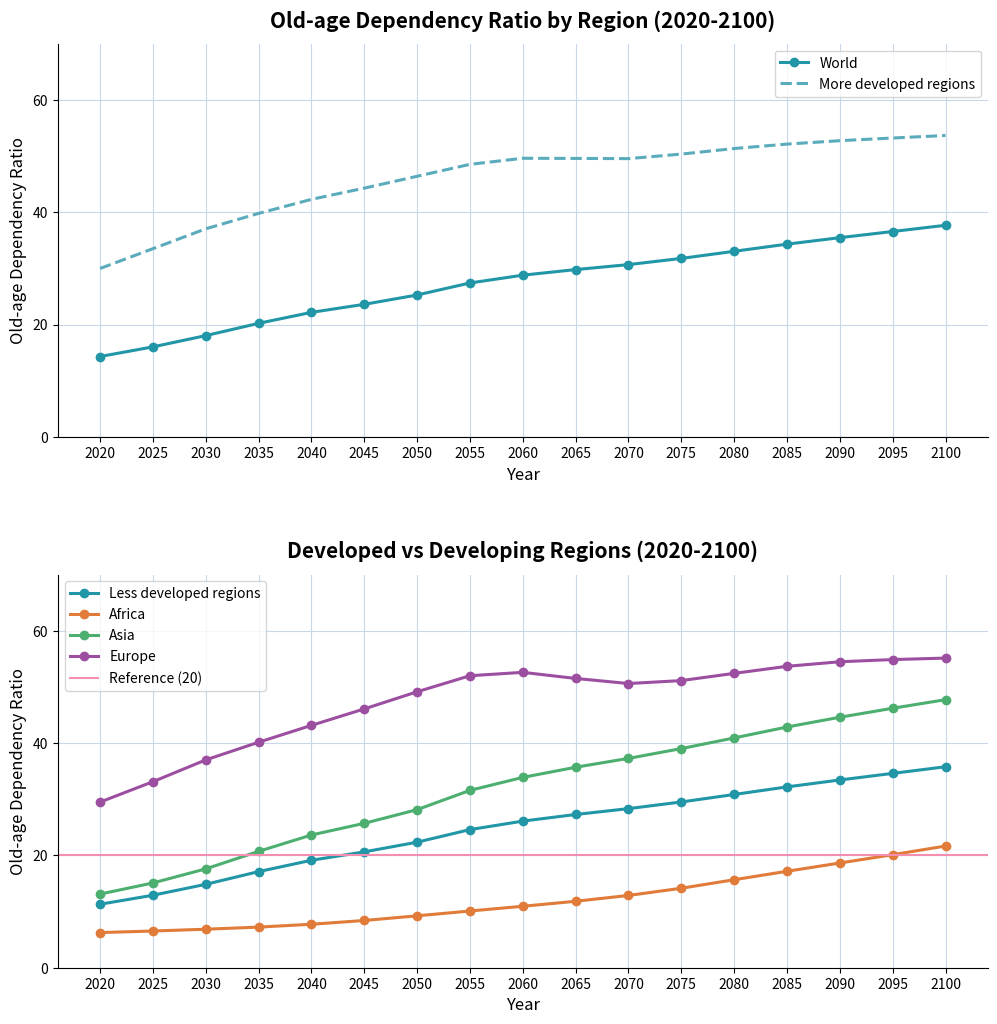

What is the highest value of the Asia series?

47.7